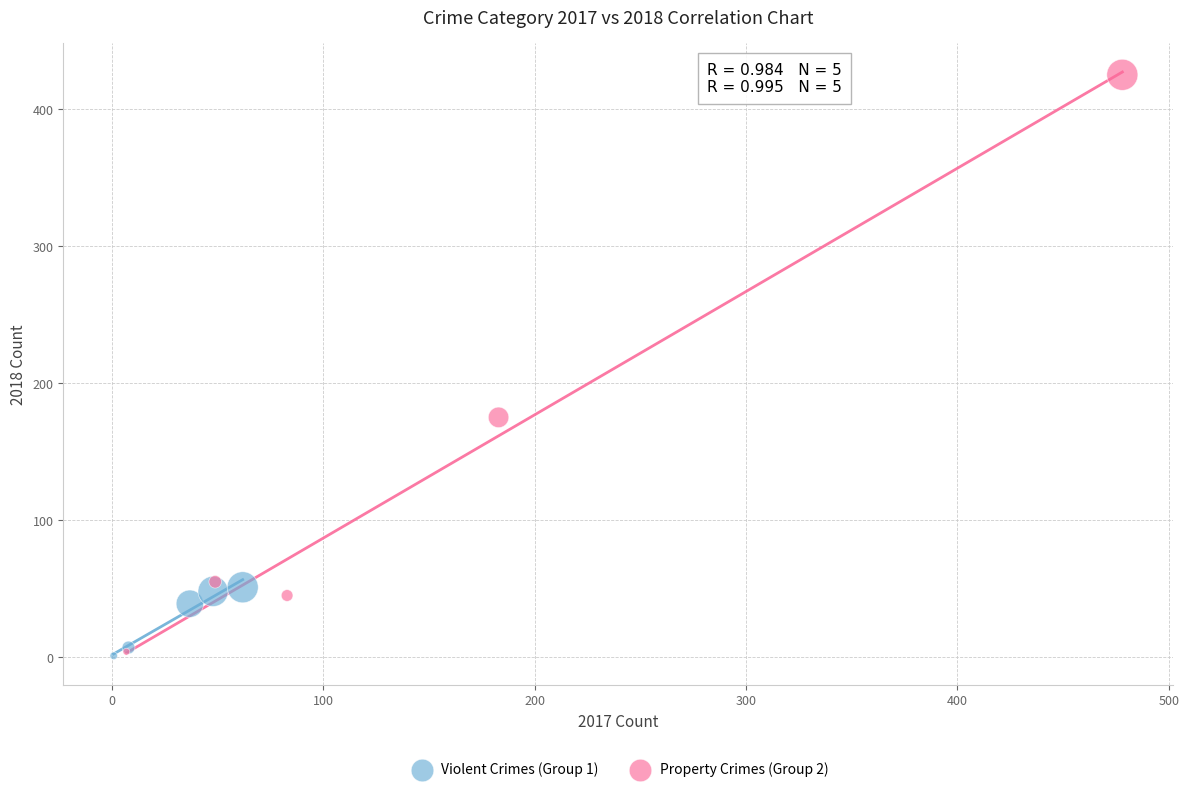

Which series reaches the maximum Y coordinate?

Property Crimes (Group 2)